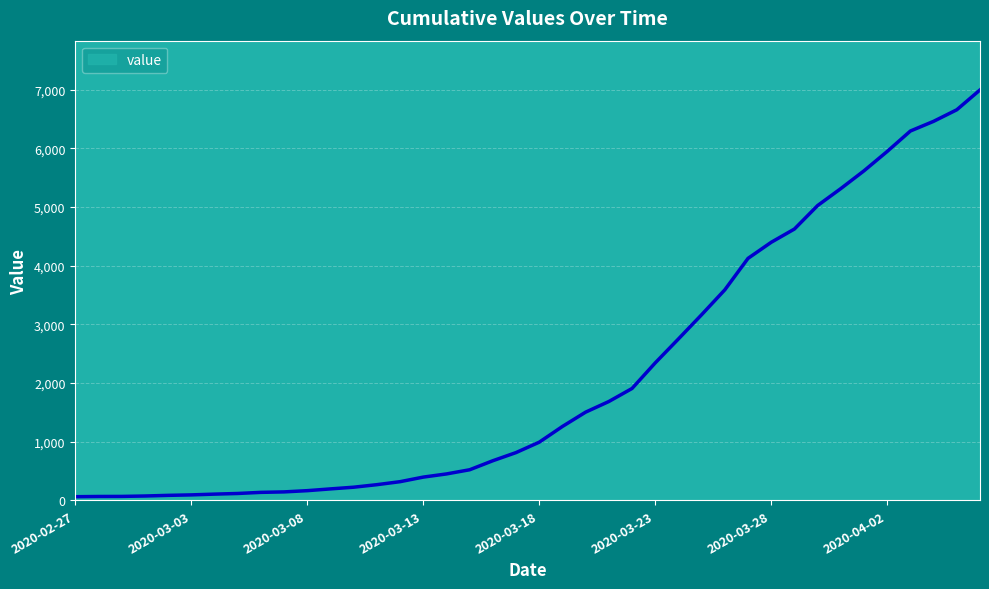

What is the difference between the maximum and minimum values?

6931